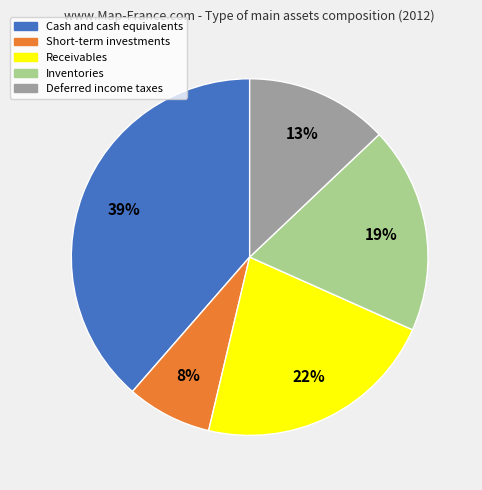

Do Short-term investments and Receivables together represent more than half of the pie?

No